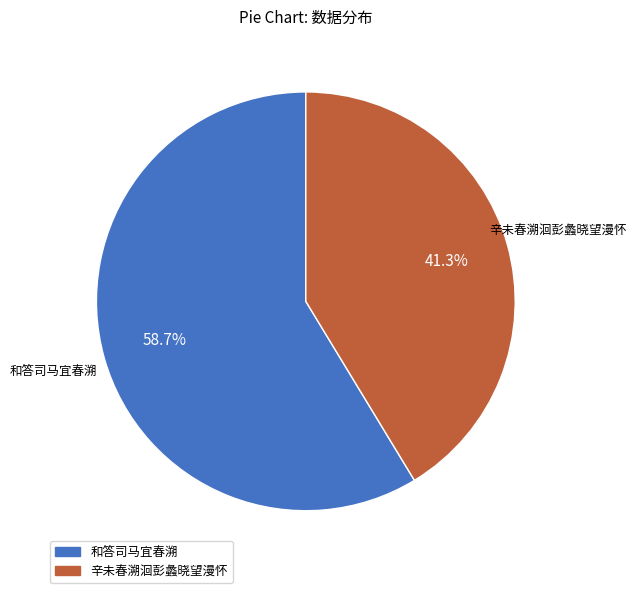

The 和答司马宜春溯 slice represents 59% of the pie. True or false?

True